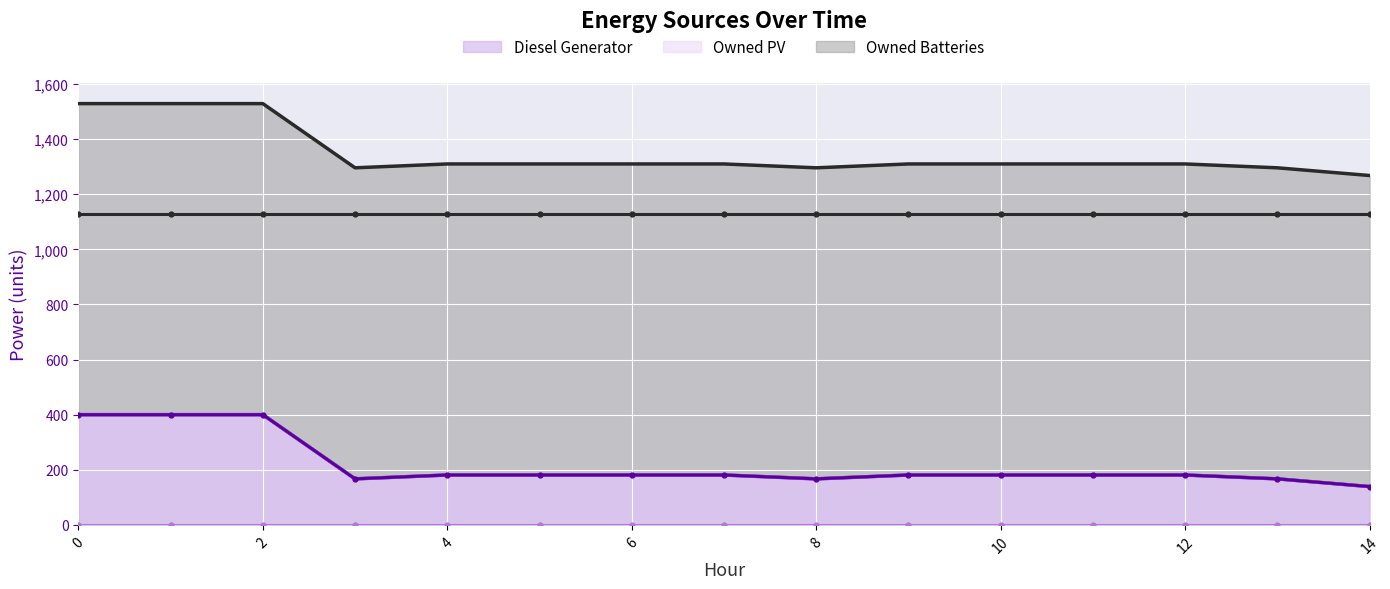

What is the maximum value for Diesel Generator?

400